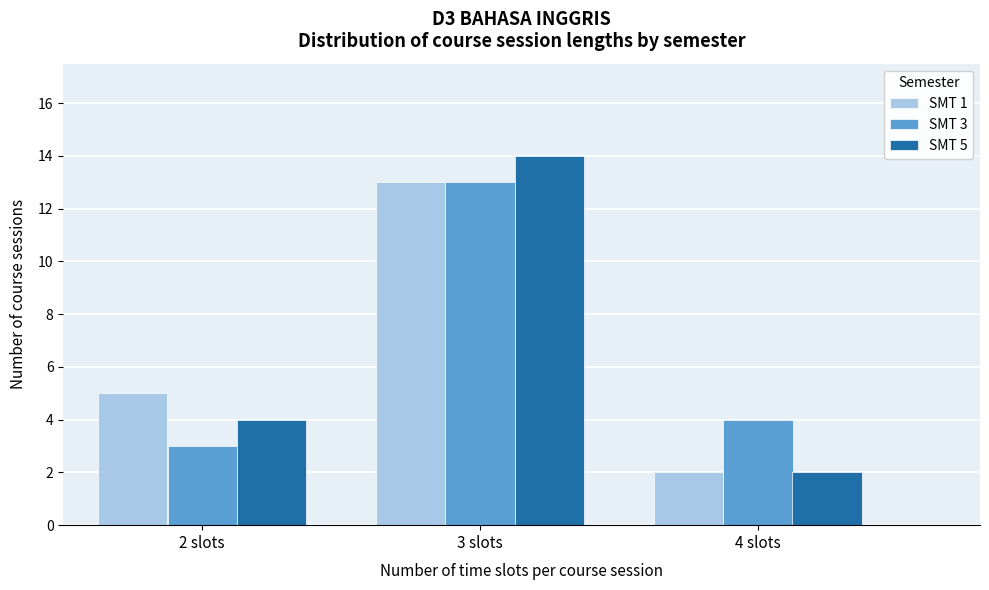

In the SMT 5 series, which range on the x-axis has the tallest bar?

2.5 to 3.5